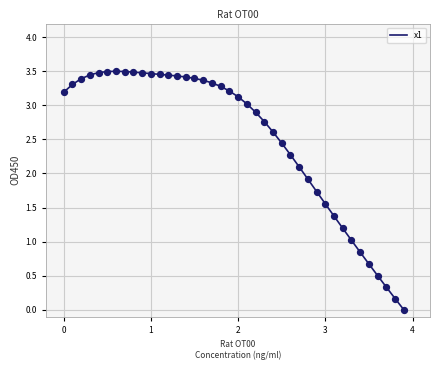

How many lines are shown in the chart?

1